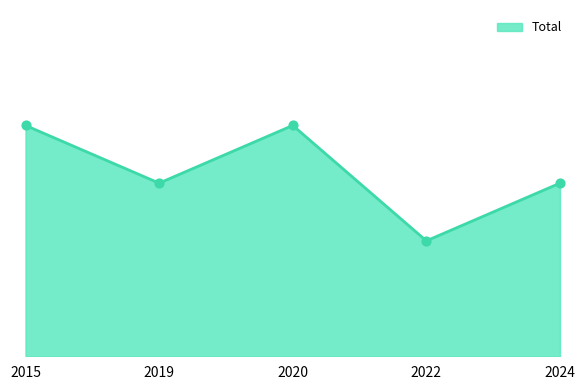

What is the ratio of the value at 2022 to the value at 2019?

0.7